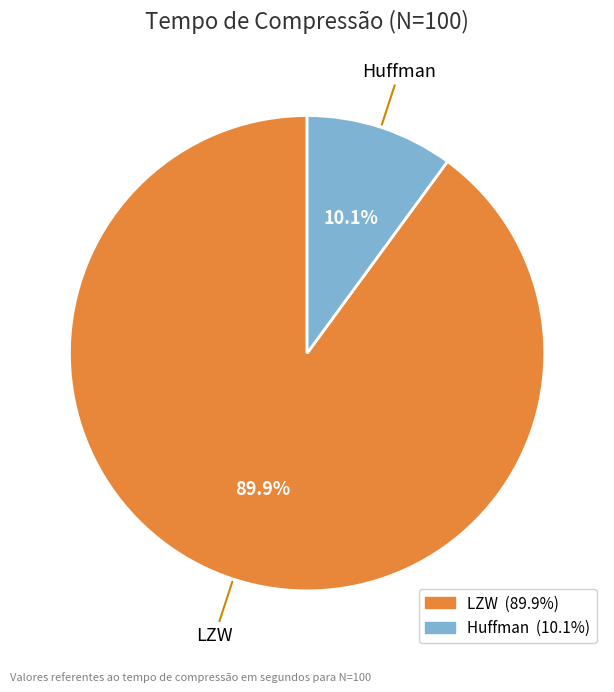

Which category accounts for the majority?

LZW